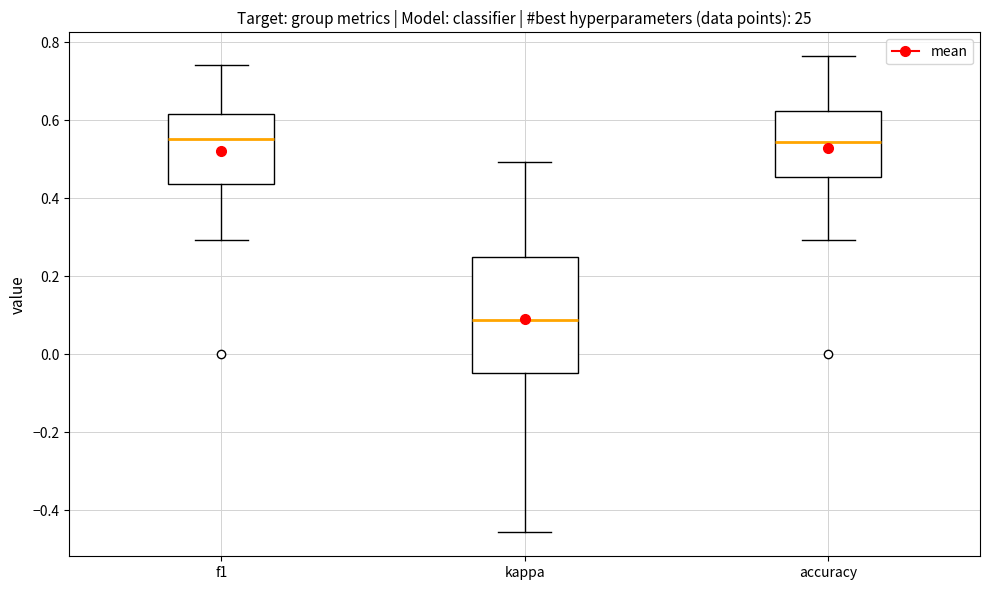

Comparing the boxes themselves (not the whiskers), which one is the tallest?

kappa